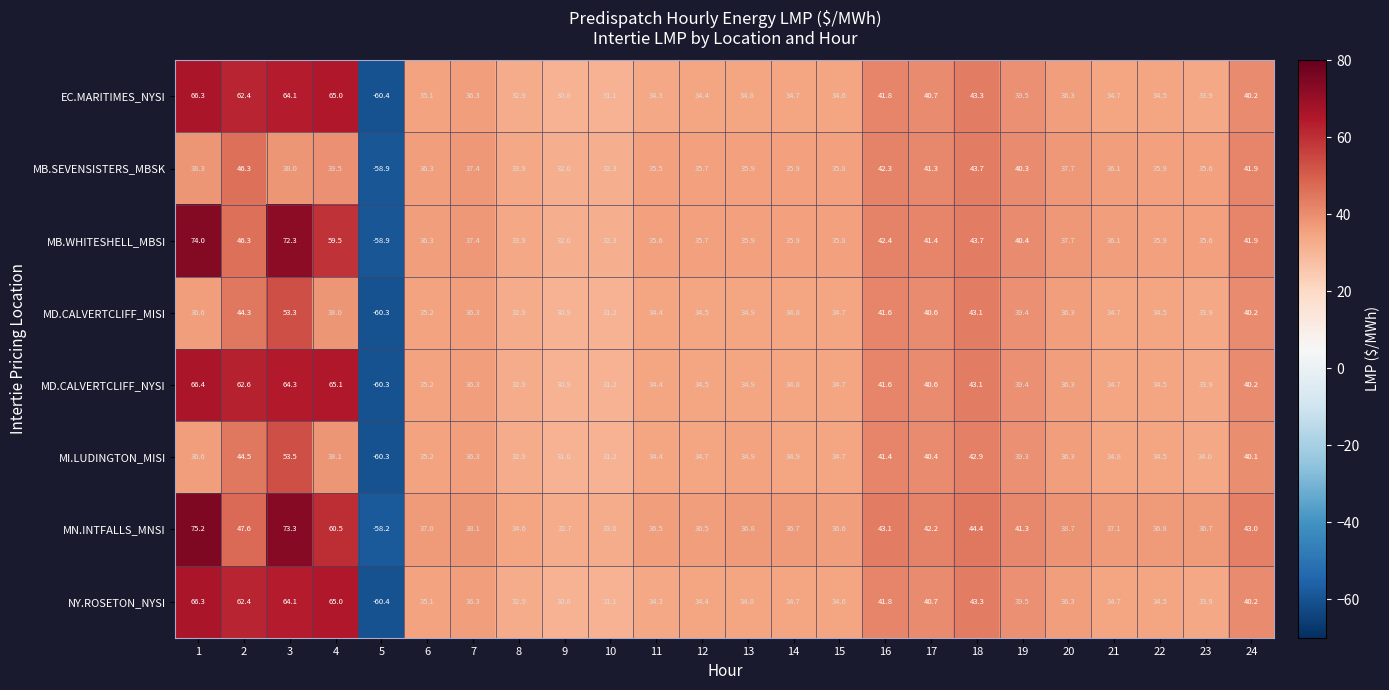

At which label is MI.LUDINGTON_MISI closest to -3?

9